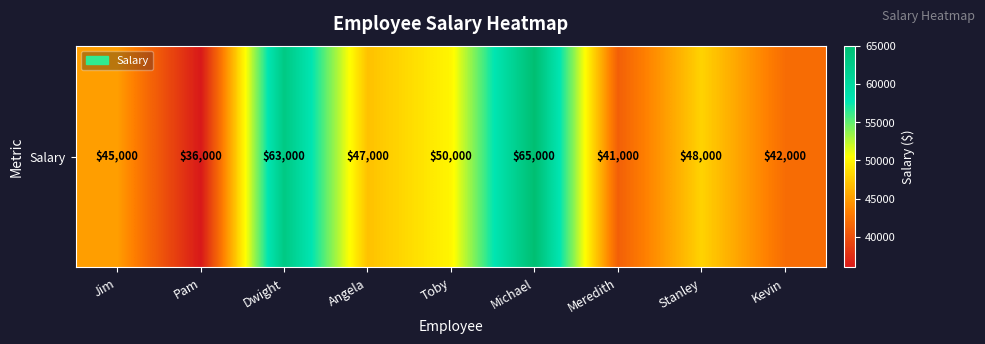

Which has a higher value, Jim or Meredith?

Jim